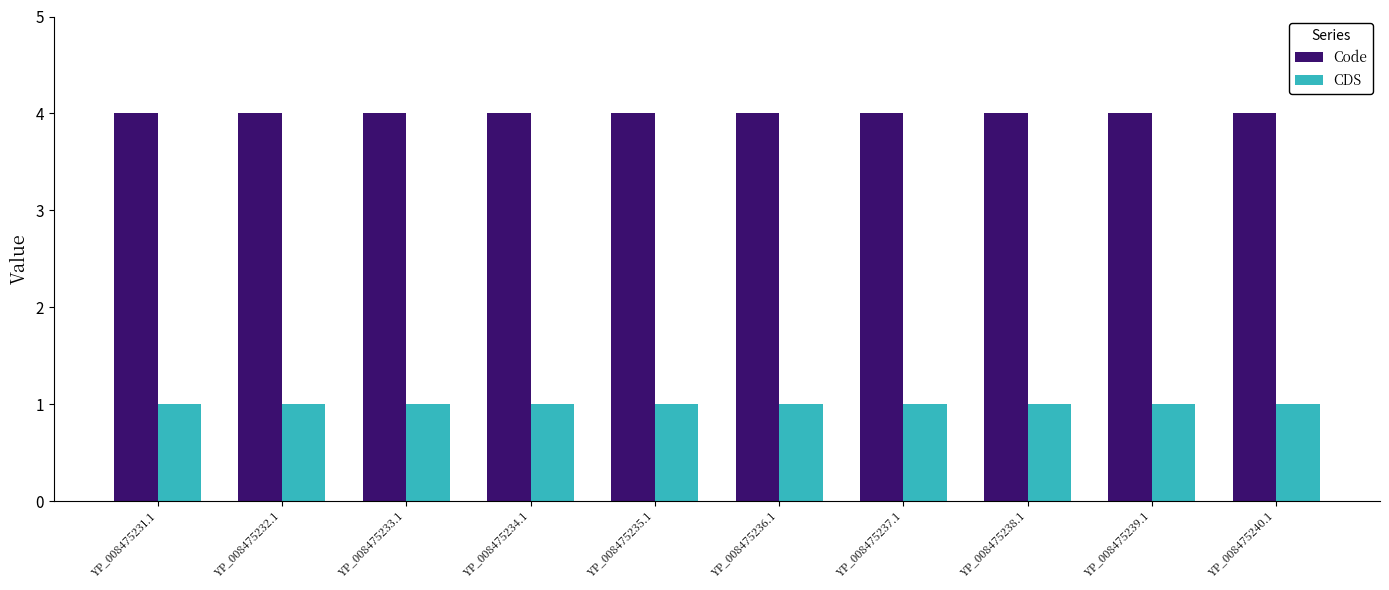

At YP_008475240.1, list the series in order from largest to smallest.

Code, CDS